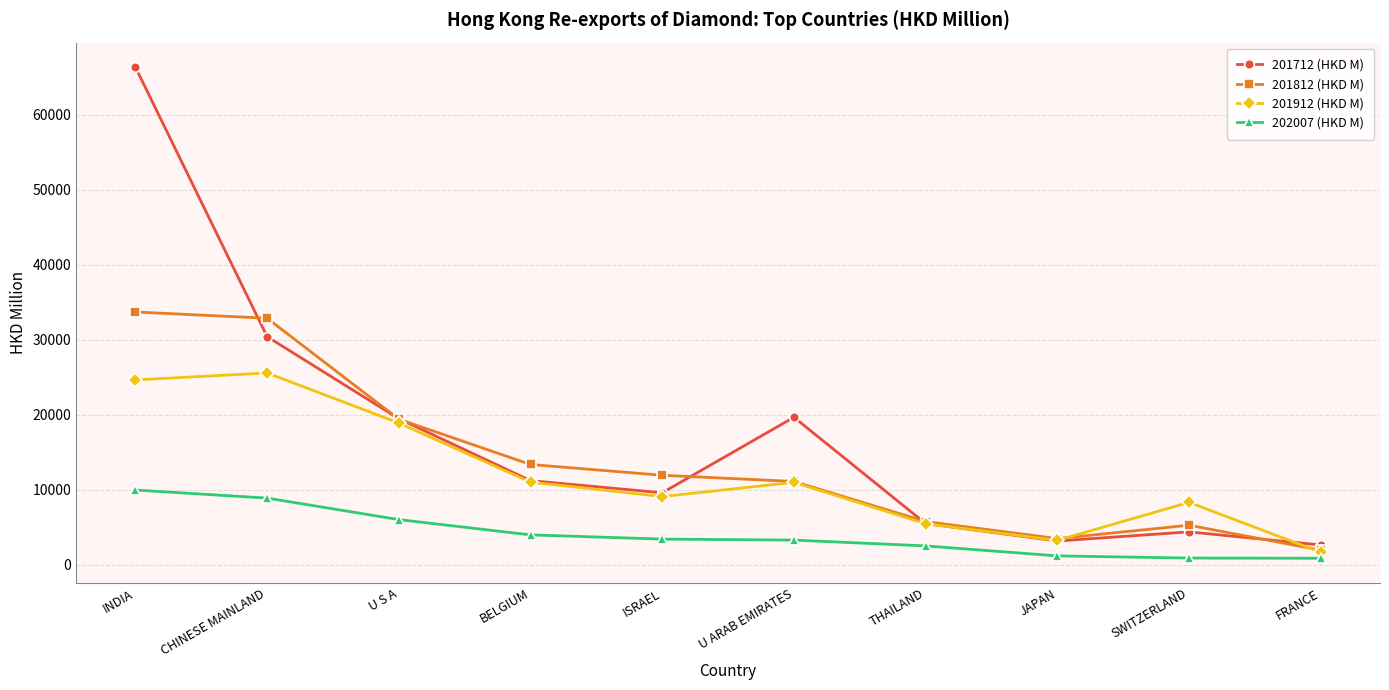

Is it true that 201712 (HKD M) equals 5503.1 at THAILAND?

True